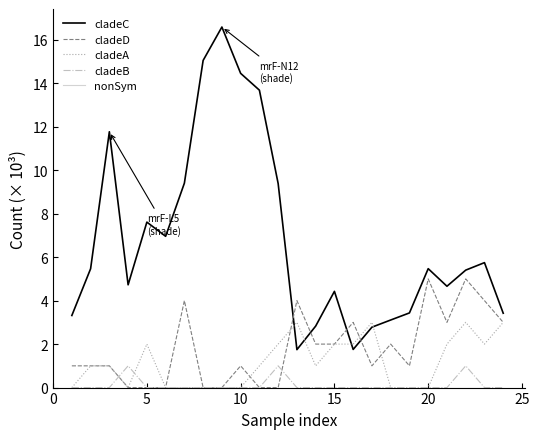

Which series has the widest spread of values?

cladeC